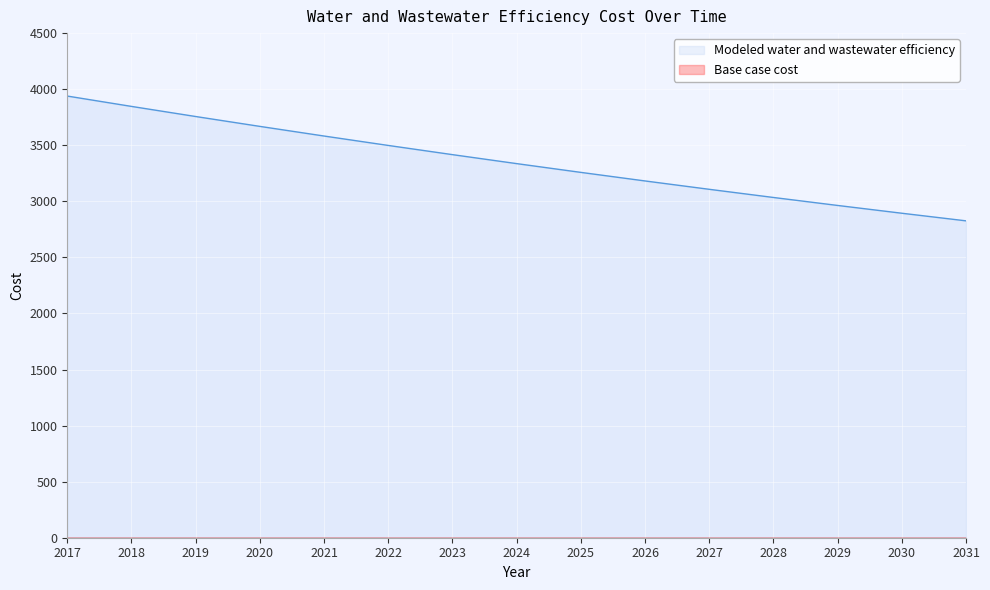

Which category has the lowest value across all series?

2031